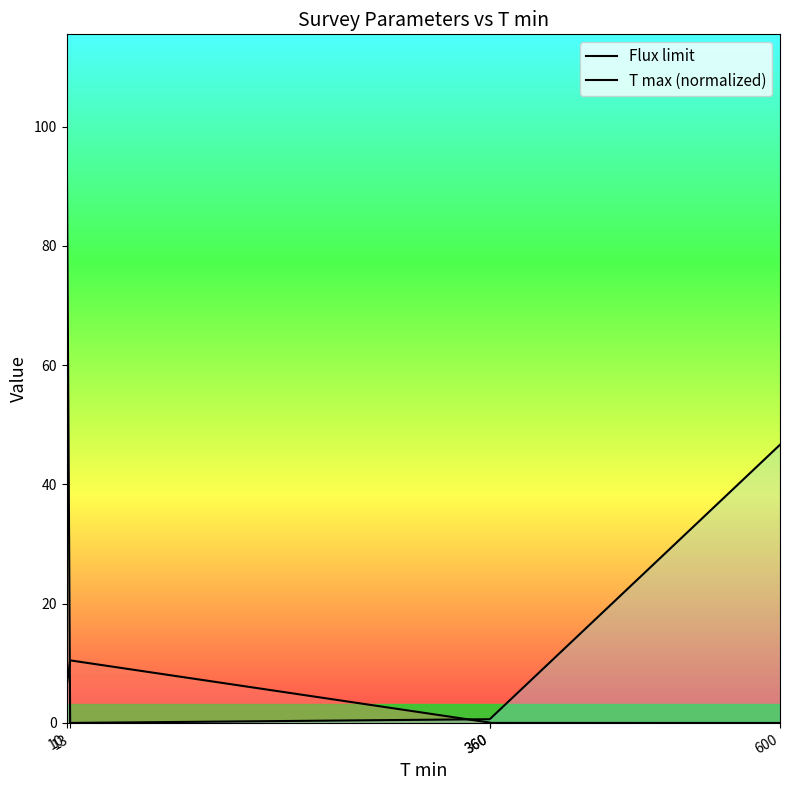

Rank the categories by T max (normalized) value from highest to lowest.

10, 600, 360, 360, 13